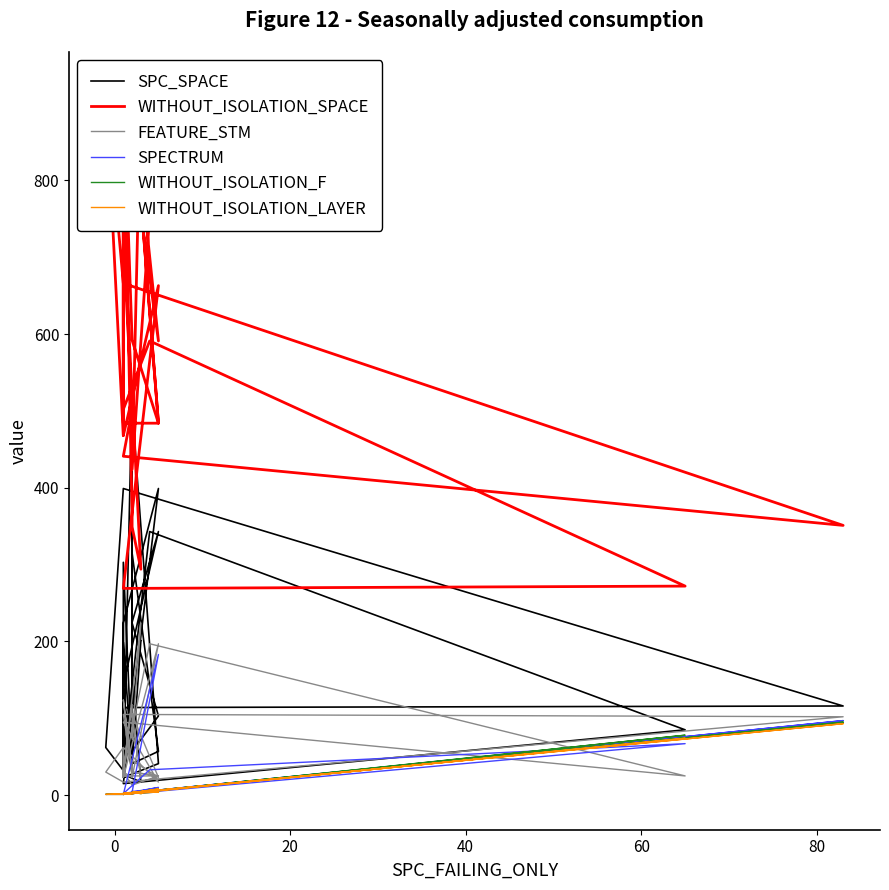

Is it true that WITHOUT_ISOLATION_LAYER equals 4 at 15?

False